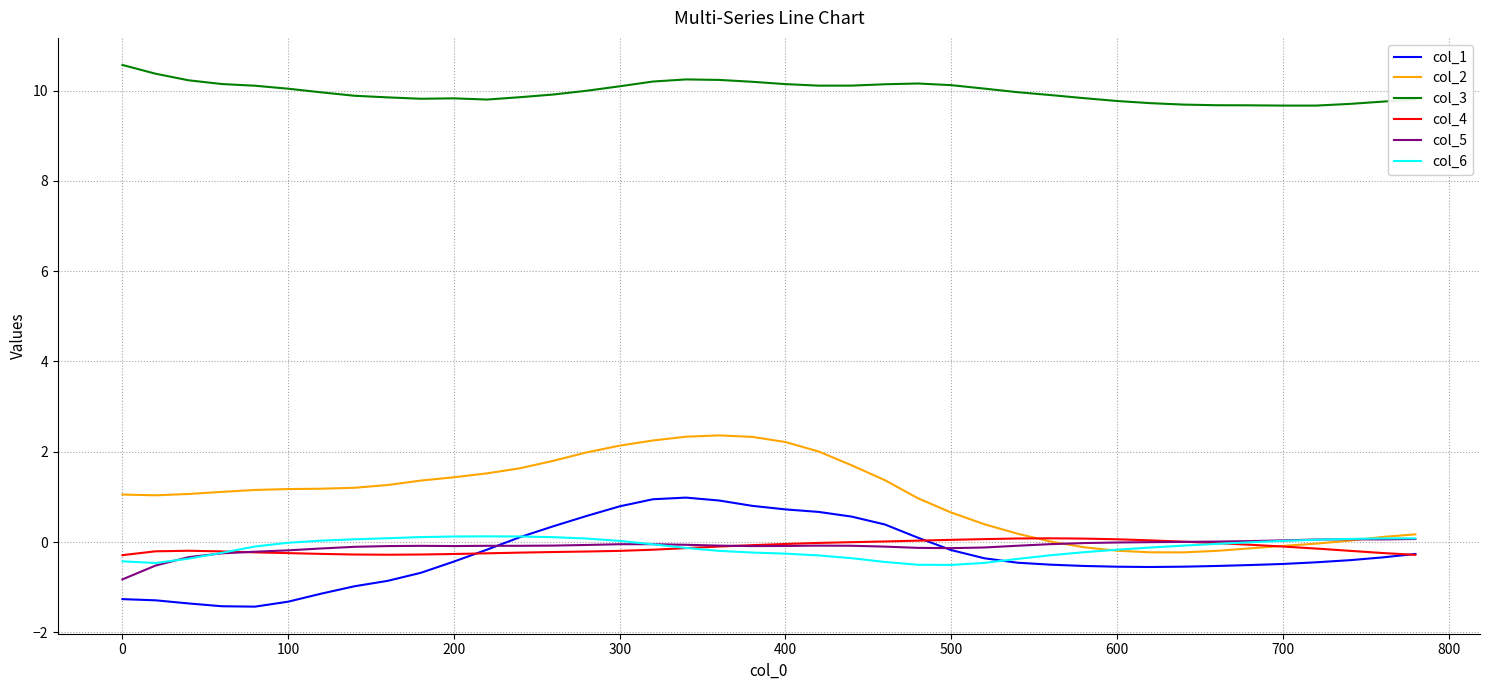

Which series has the largest range (max minus min)?

col_2